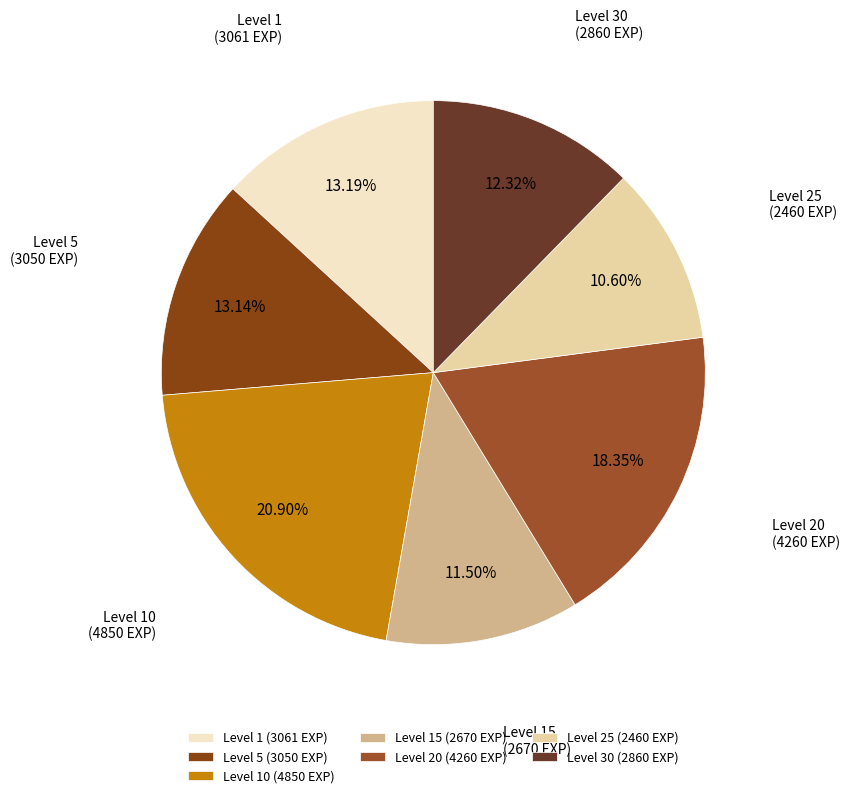

Combined, do Level 1 (3061 EXP) and Level 25 (2460 EXP) account for over 50%?

No